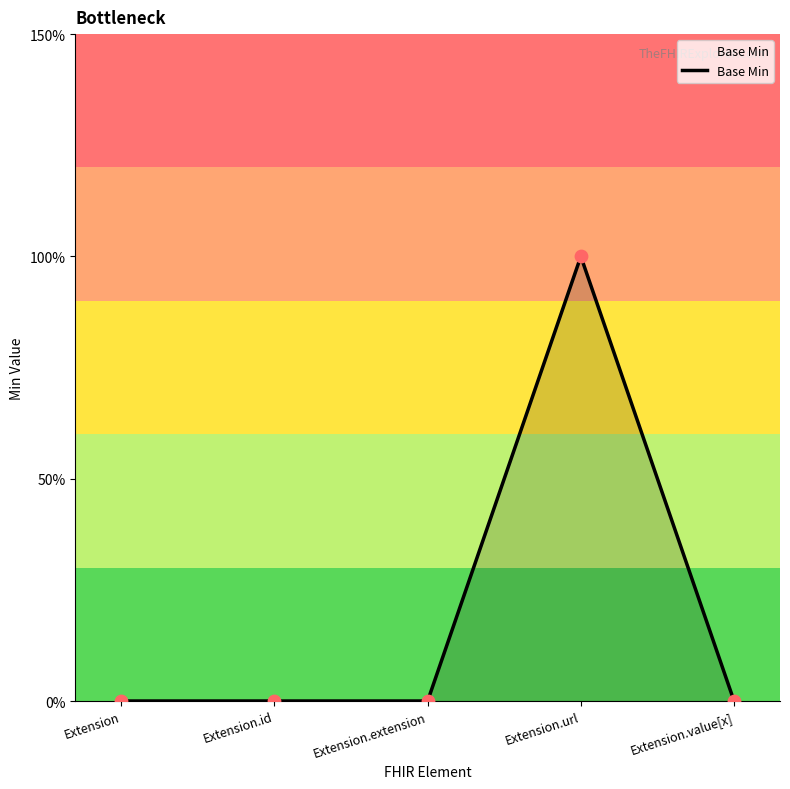

Which has a higher value, Extension or Extension.url?

Extension.url